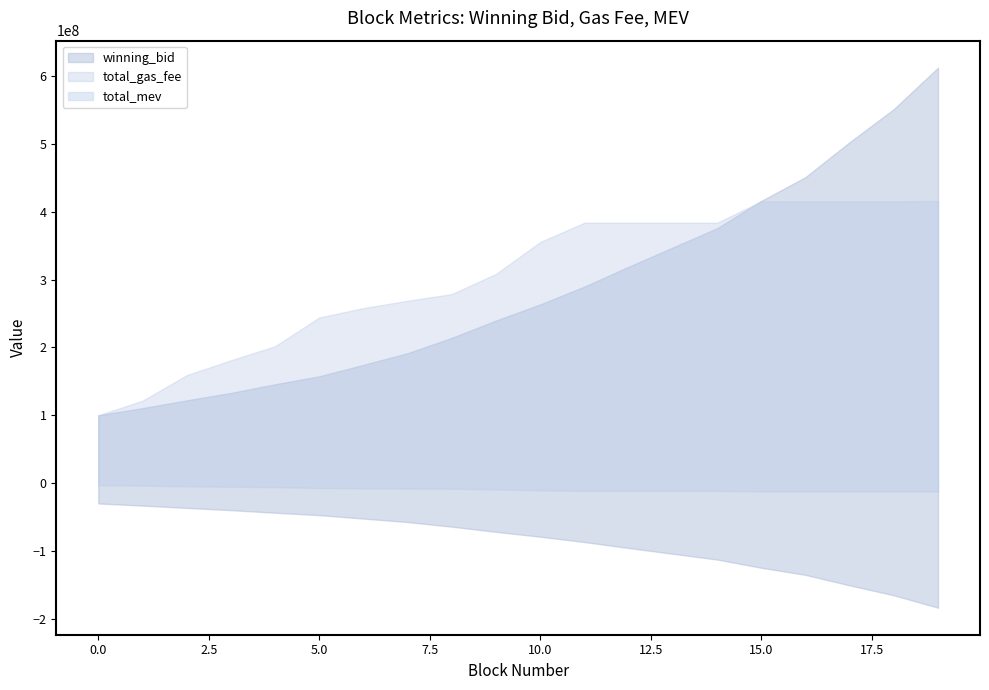

At 0, list the series in order from smallest to largest.

total_mev, winning_bid, total_gas_fee